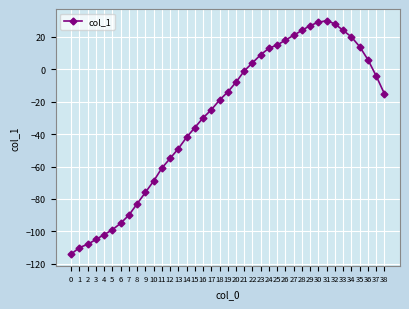

How many positive values are there?

15